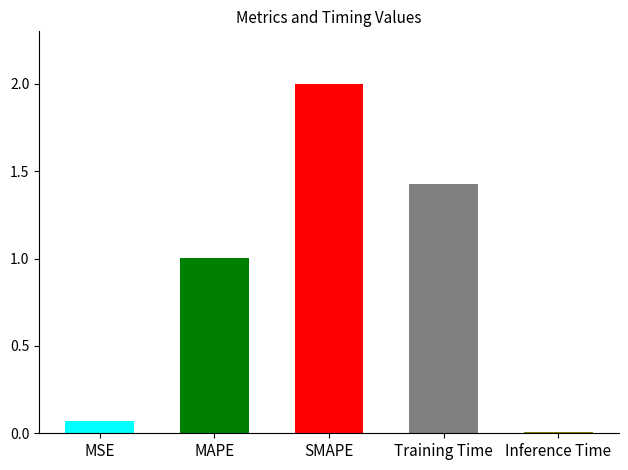

How many values are below 1?

2